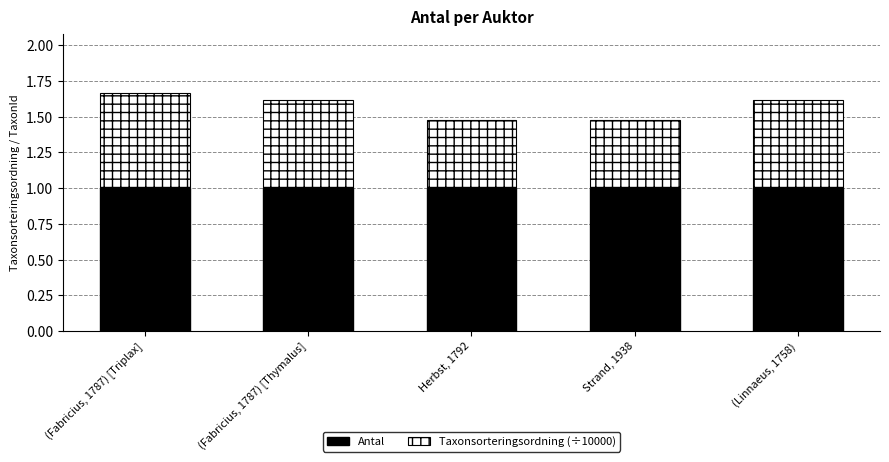

True or false: Antal has a value of 1.0 at Herbst, 1792.

True